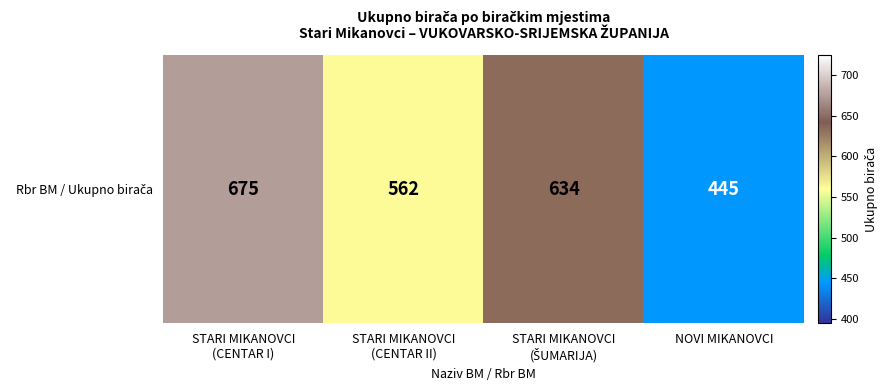

Reading left to right, what are all the values shown in this chart?

STARI MIKANOVCI
(CENTAR I)=675	STARI MIKANOVCI
(CENTAR II)=562	STARI MIKANOVCI
(ŠUMARIJA)=634	NOVI MIKANOVCI=445